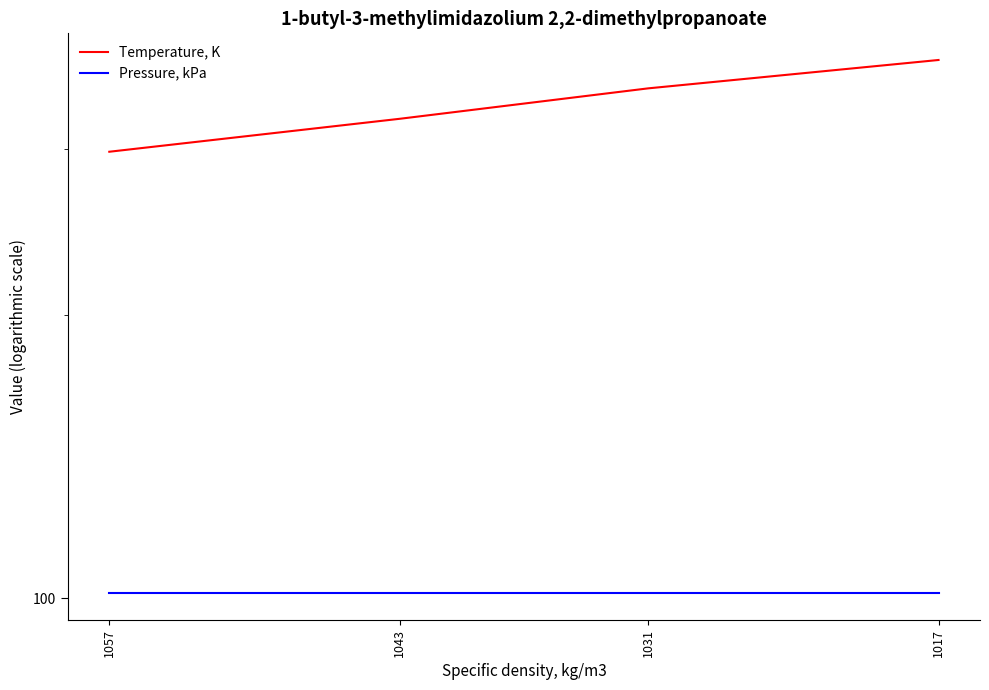

The Temperature, K series shows 298.1 at 1057. True or false?

True